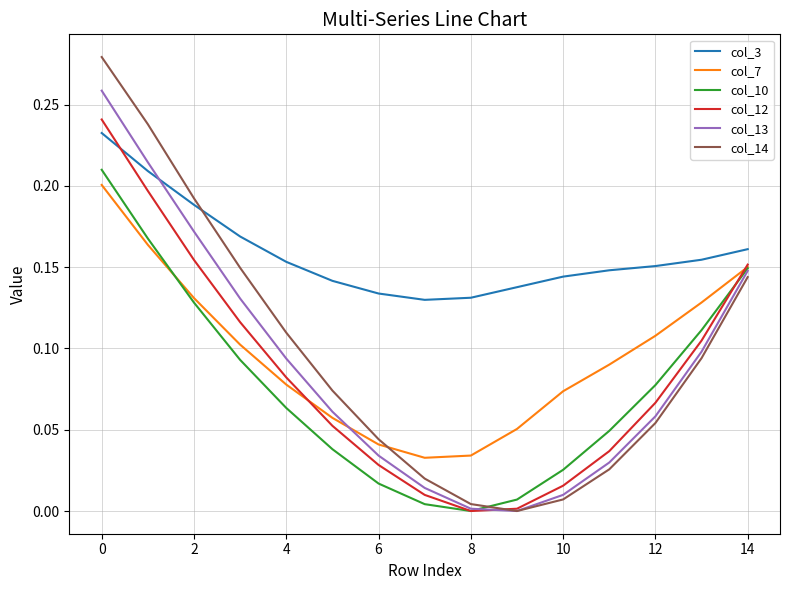

True or false: col_10 and col_3 intersect in this chart.

False